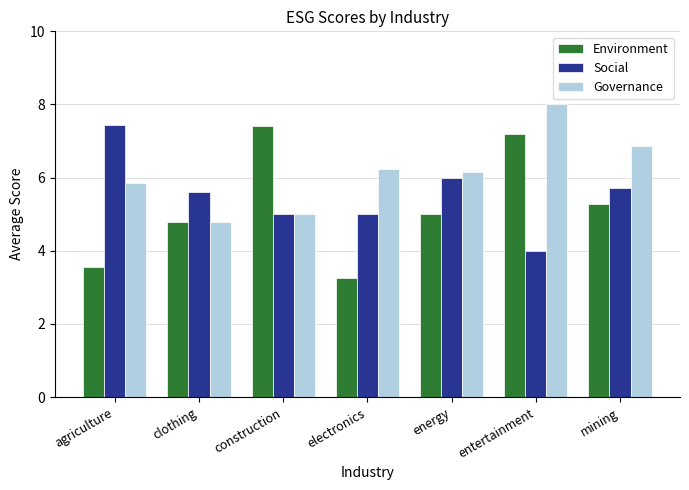

What is the label of the 7th bar from the left?

mining